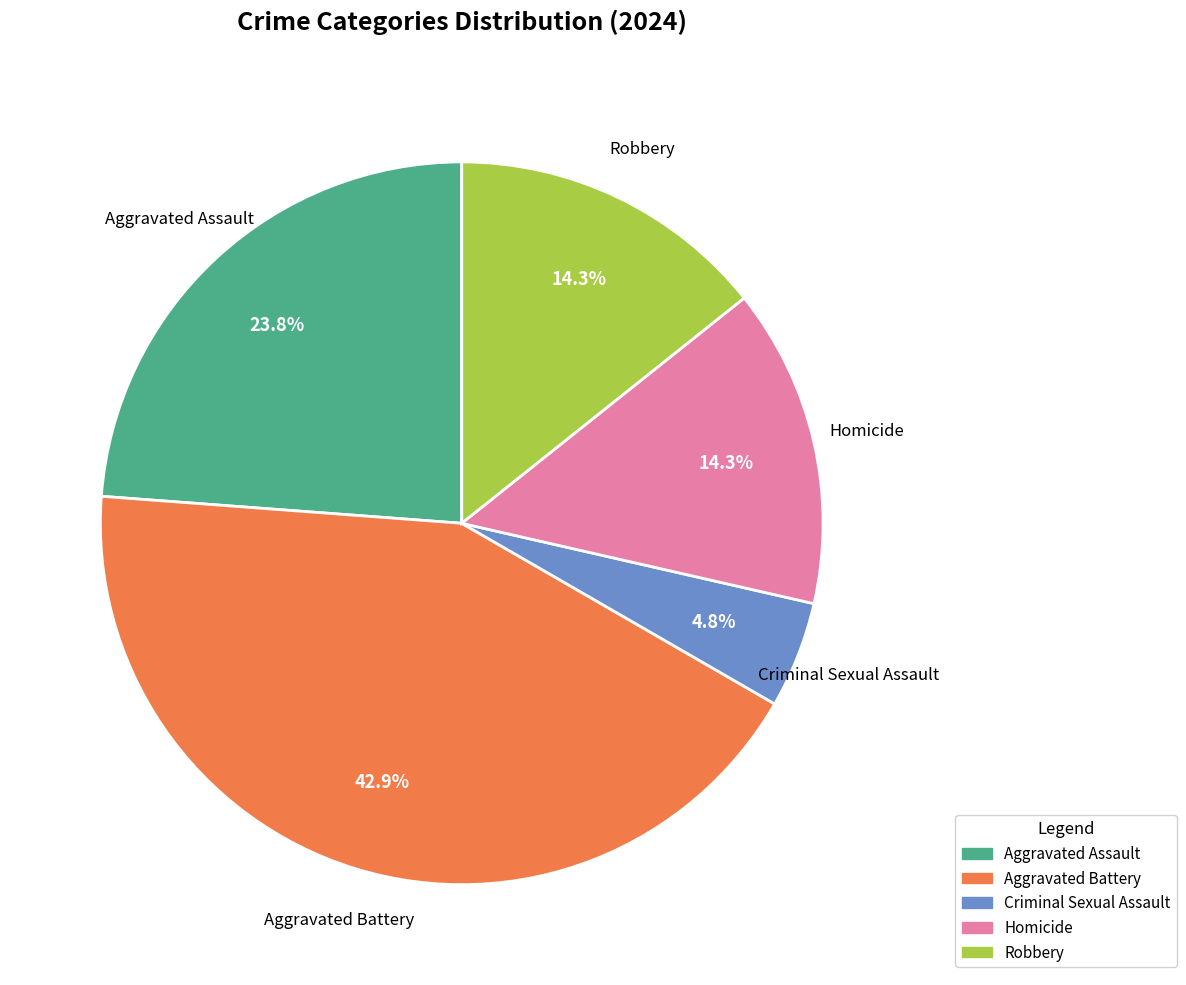

To the nearest percent, what is the combined percentage of Robbery and Criminal Sexual Assault?

19%